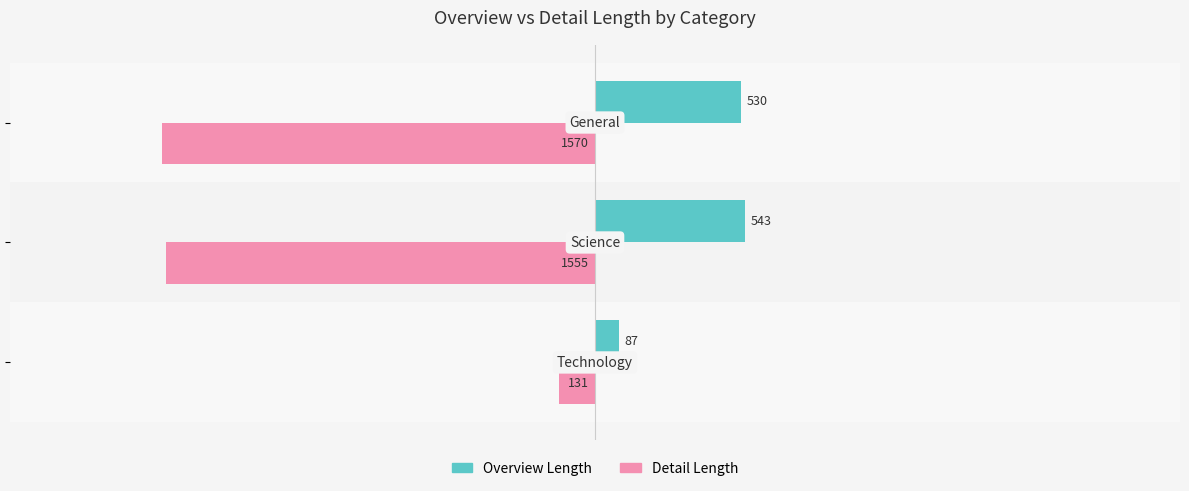

What is the greatest value displayed?

543